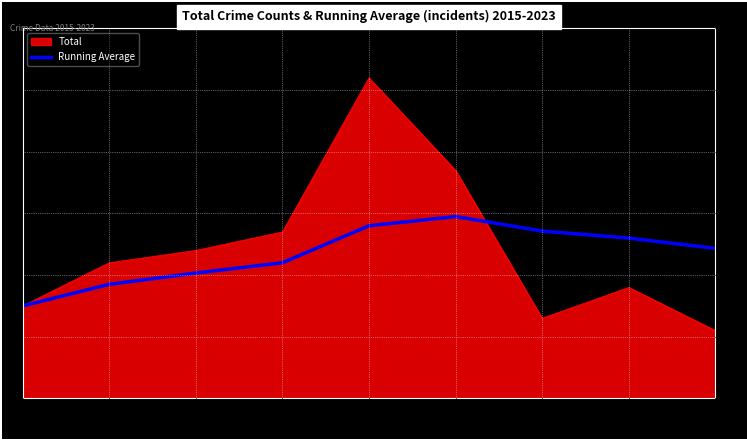

Rank the series at 2019 from lowest to highest value.

Running Average, Total